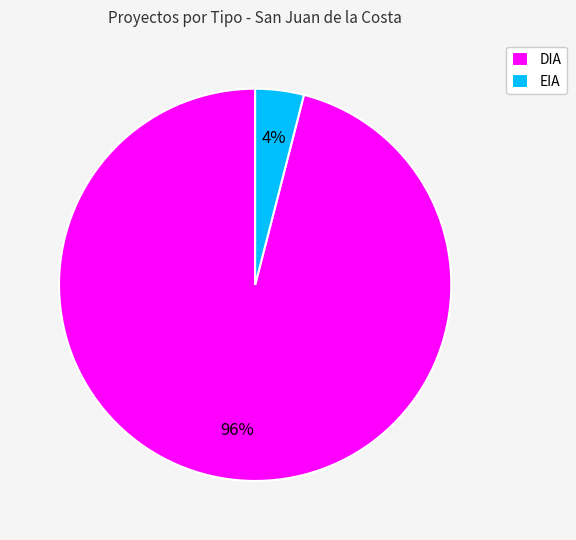

Is it true that DIA is 87% of the pie?

False